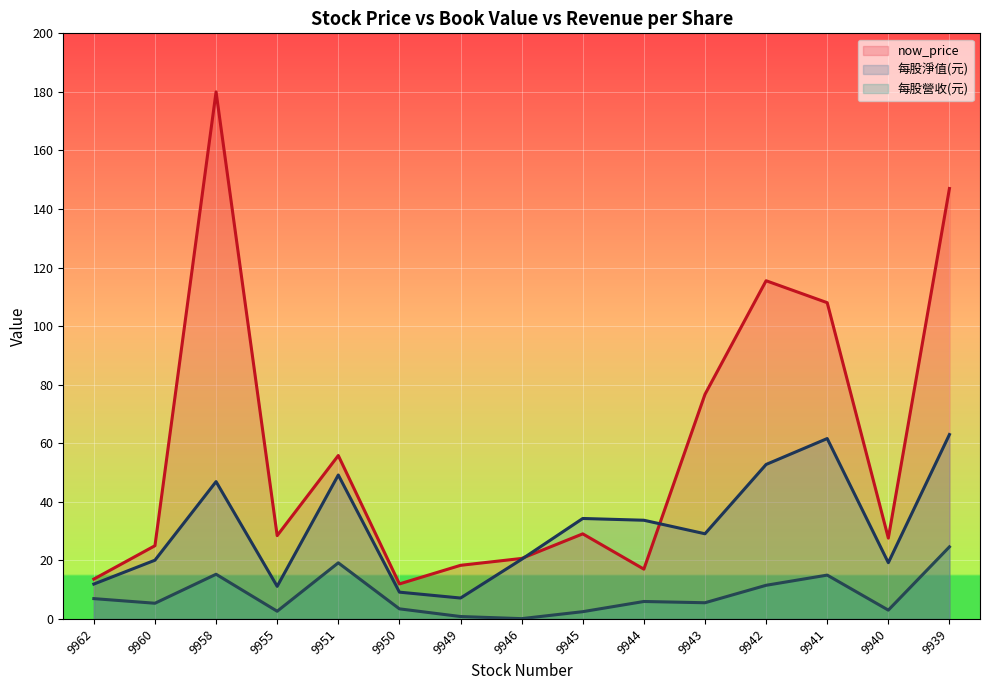

Read the 每股營收(元) value at 9950.

3.4